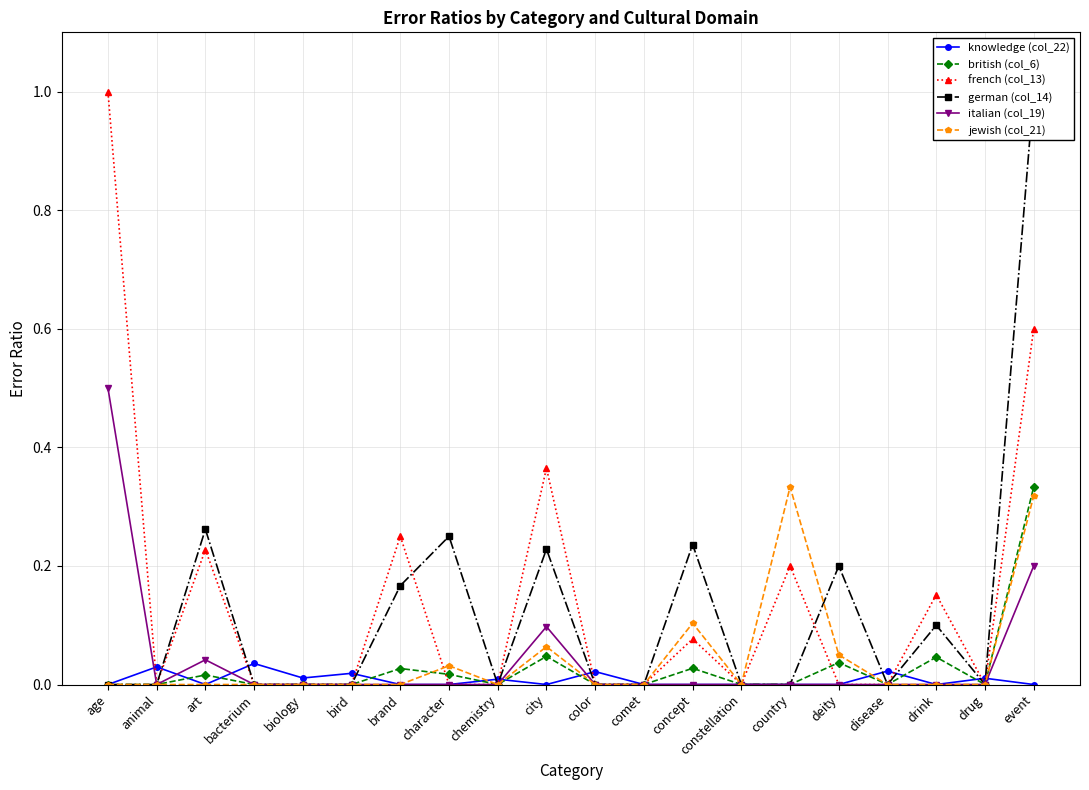

What position from the left is disease?

17